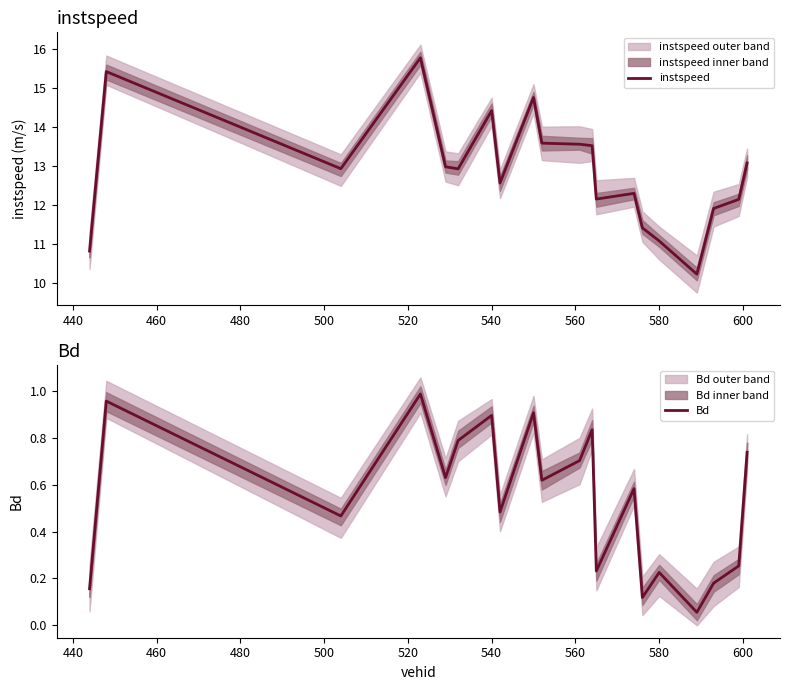

Reading left to right, what are all the values shown in this chart?

instspeed: 10.8	15.4	12.9	15.8	13.0	12.9	14.4	12.6	14.8	13.6	13.6	13.5	12.2	12.3	11.4	11.1	10.2	11.9	12.1	13.1
Bd: 0.2	1.0	0.5	1.0	0.6	0.8	0.9	0.5	0.9	0.6	0.7	0.8	0.2	0.6	0.1	0.2	0.1	0.2	0.3	0.7